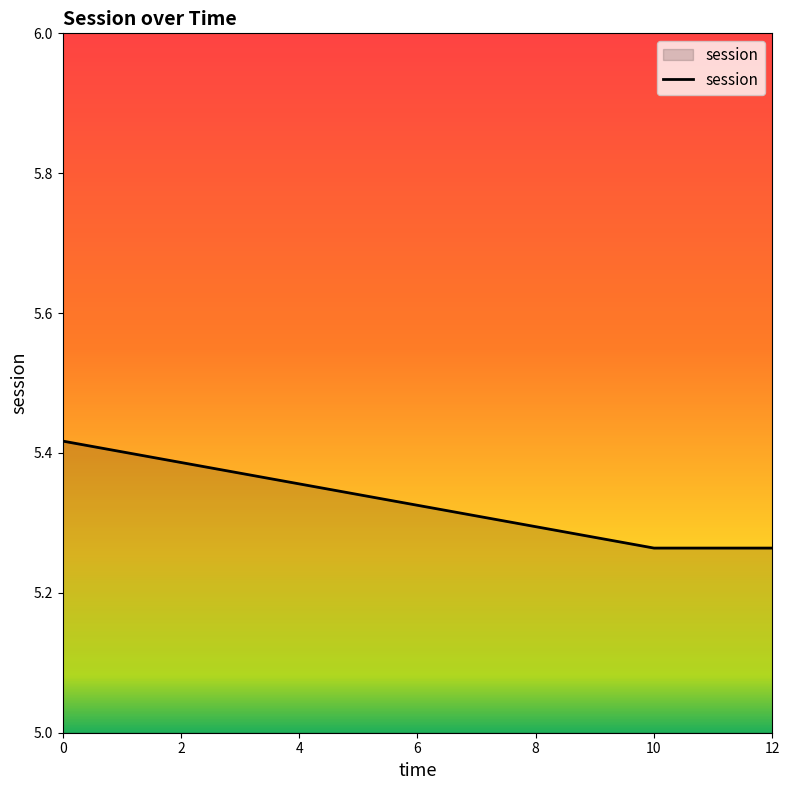

What is the ratio of the value at 0 to the value at 12?

1.0